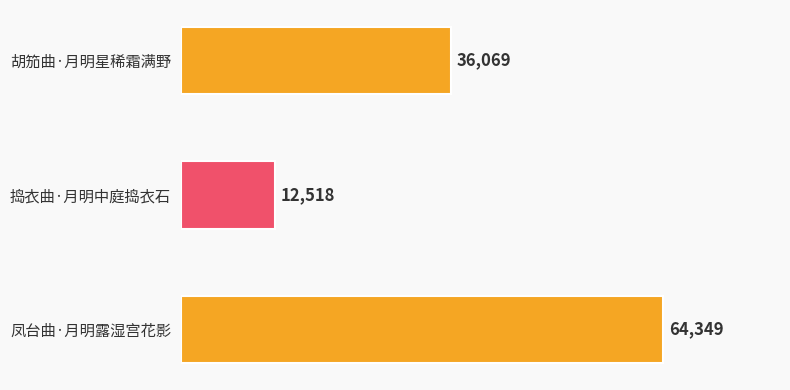

Is it true that the value at 凤台曲·月明露湿宫花影 is 42429?

False